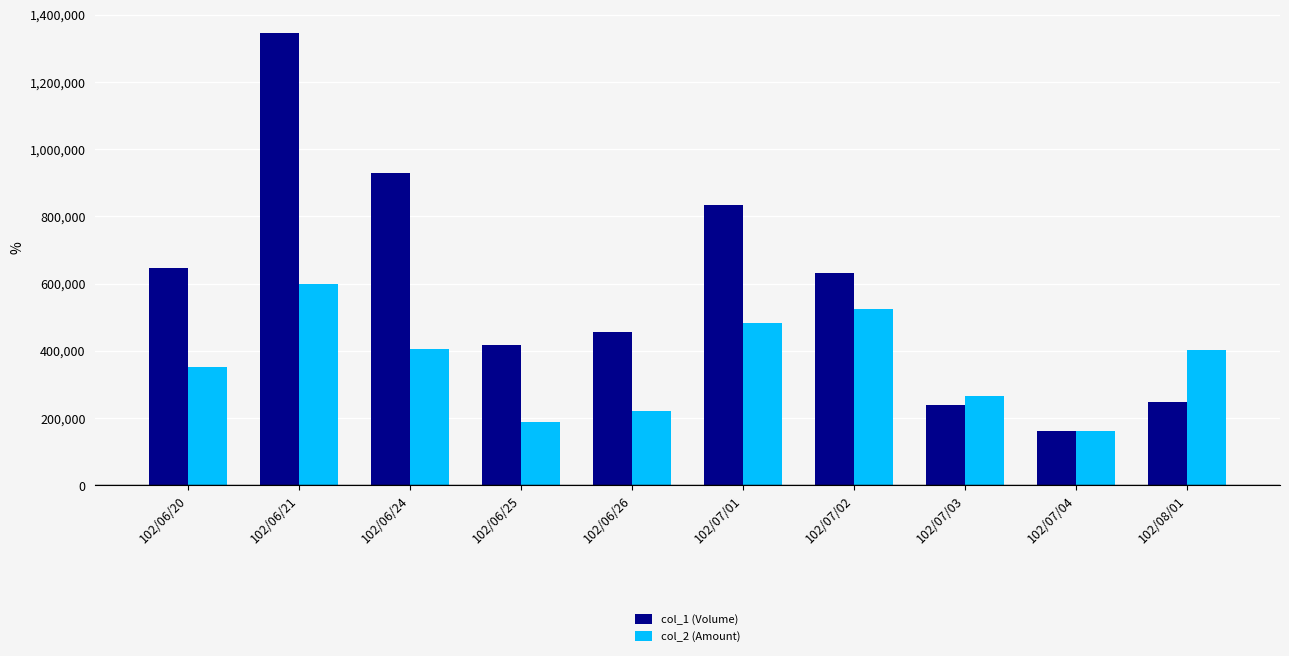

What is the average value of the col_1 (Volume) series?

590700